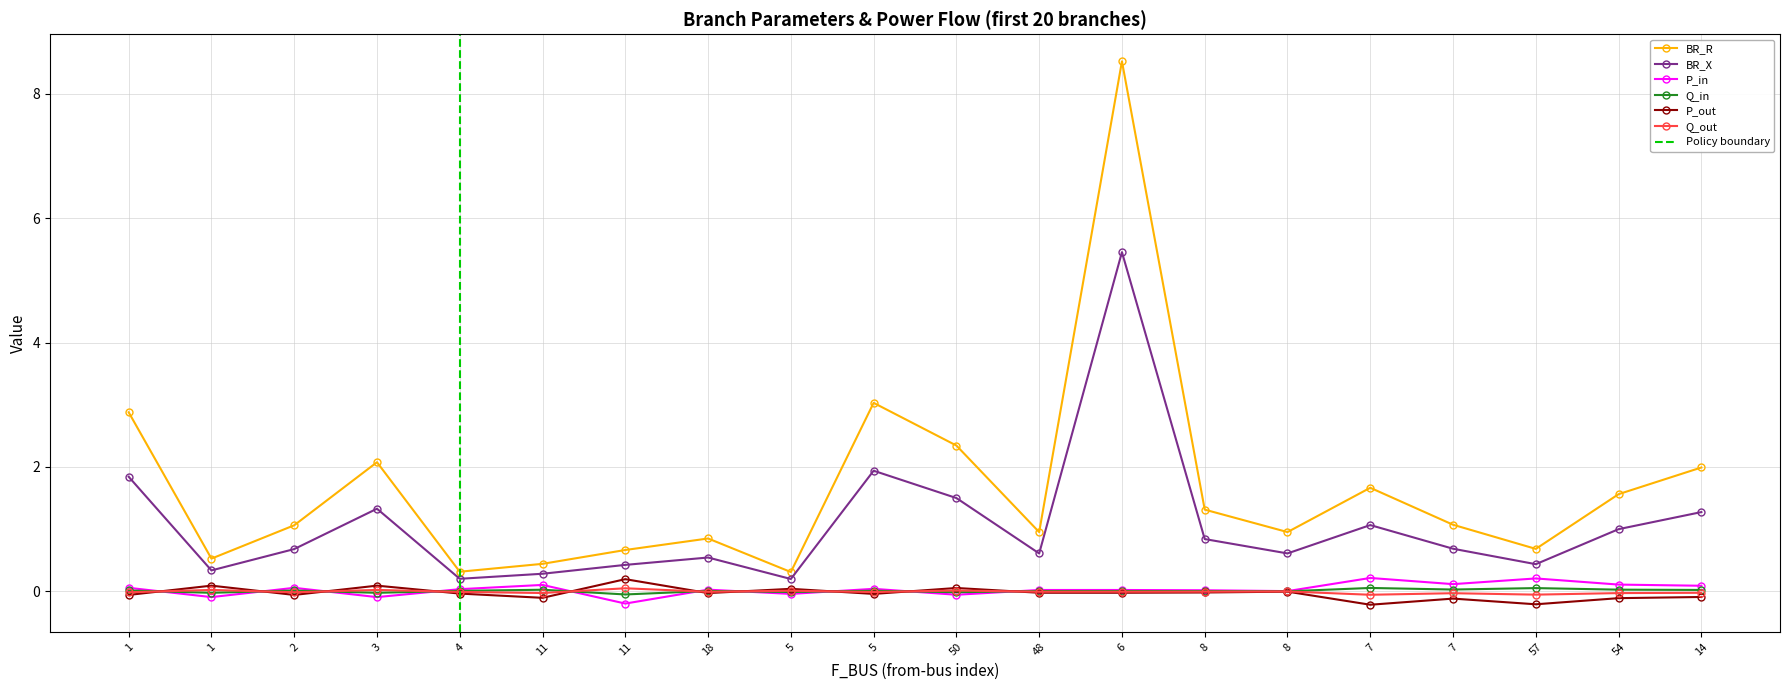

Which has a higher value, 1 or 4?

1